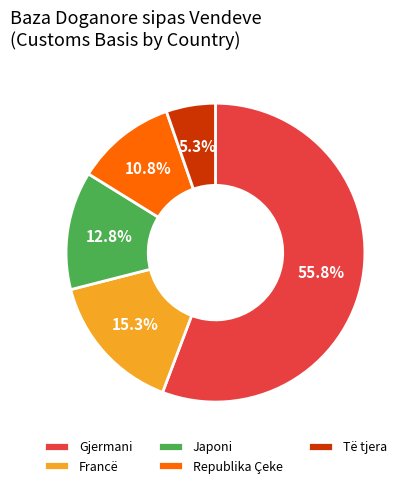

Which slice is the largest?

Gjermani